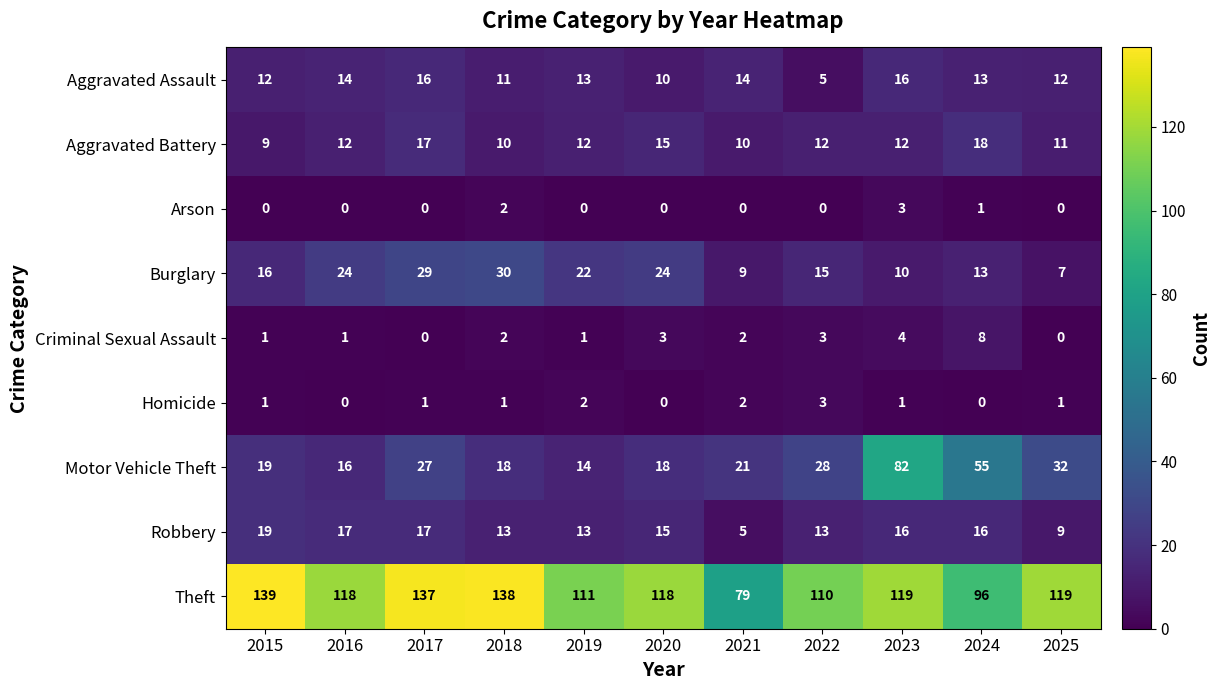

The value of Robbery at 2025 is 6. True or false?

False